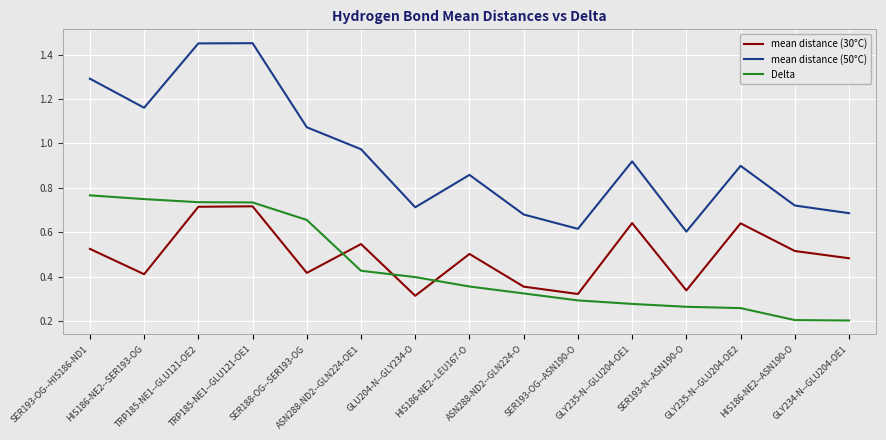

Which series has the largest range (max minus min)?

mean distance (50°C)